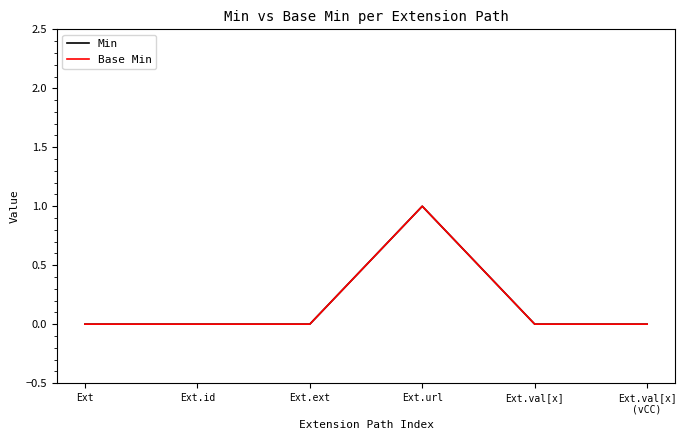

Does the chart have visible grid lines?

No